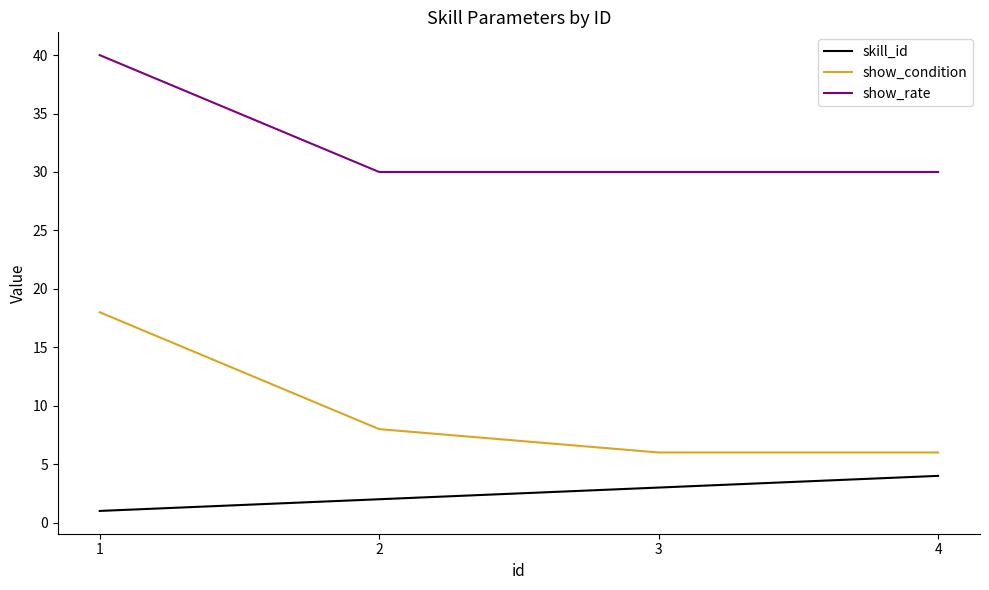

True or false: skill_id has a value of 1 at 1.

True